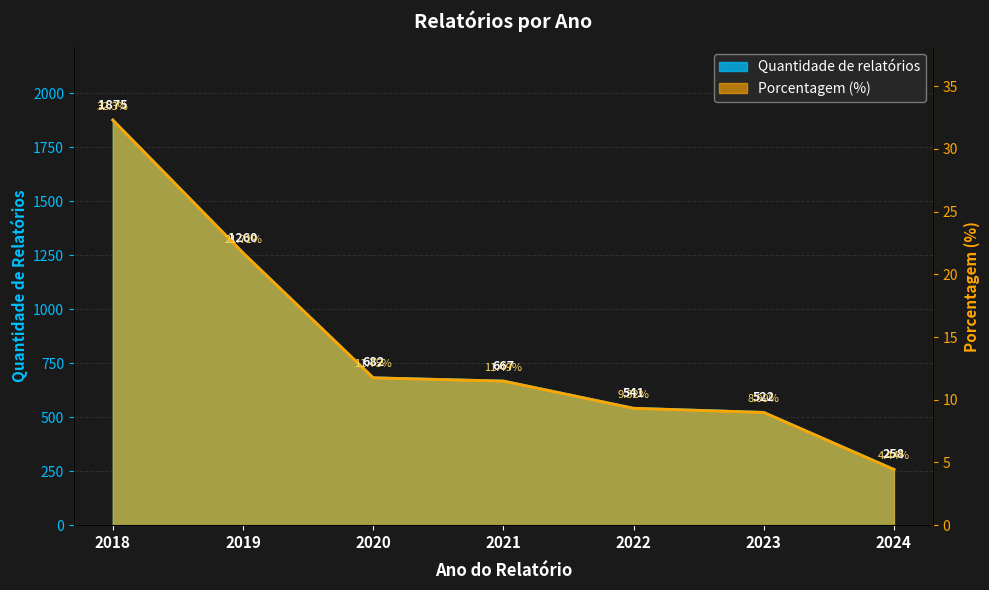

What is the minimum value for Quantidade de relatórios?

258.0